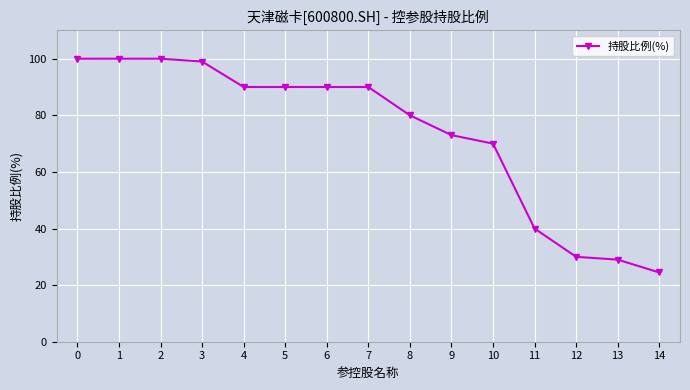

How many series are shown in this chart?

1